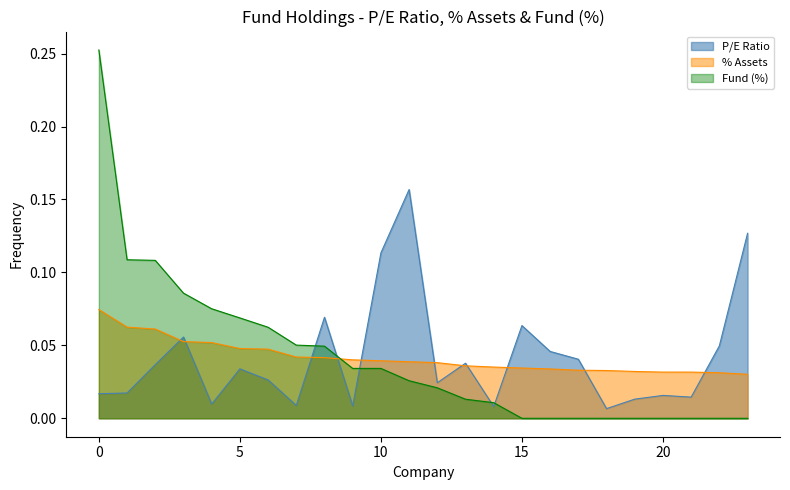

True or false: Fund (%) has more than 0 interior local peaks.

False